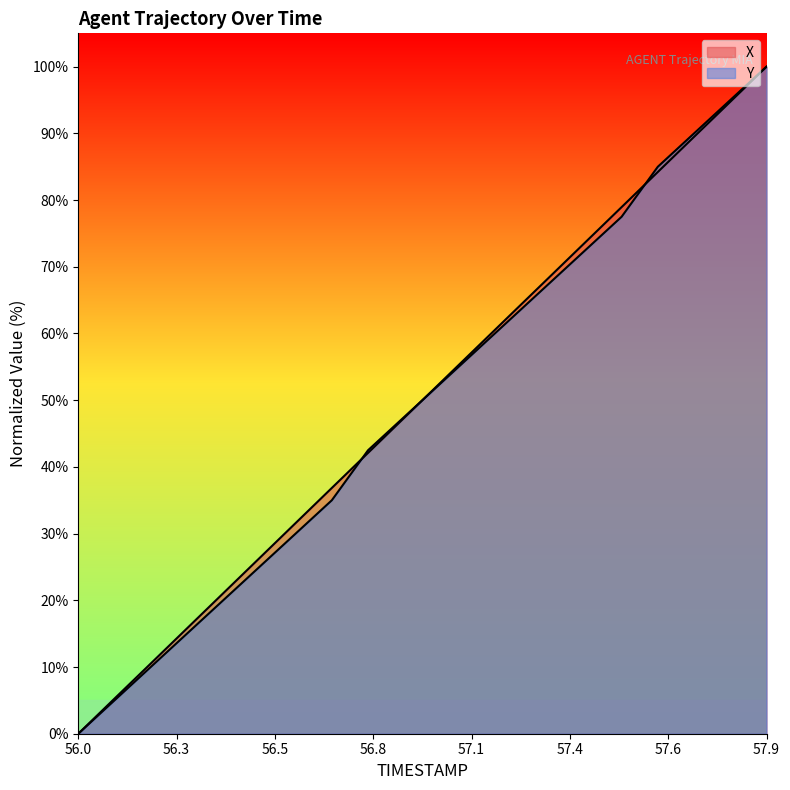

List the series in order of their peak value, highest first.

X, Y